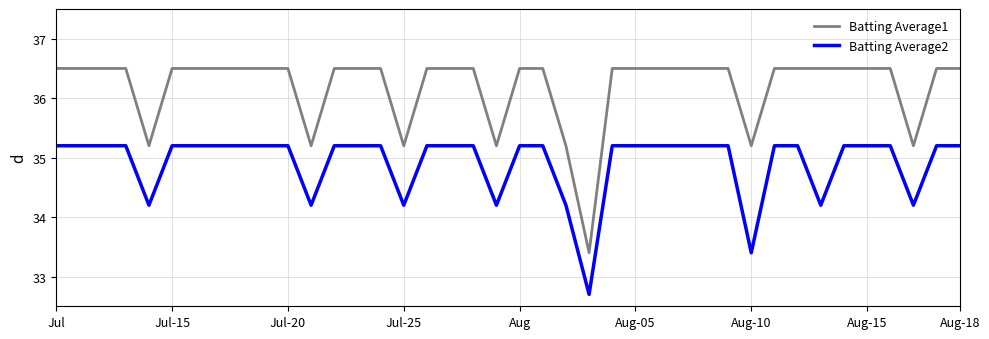

True or false: Batting Average2 and Batting Average1 cross at least once.

False